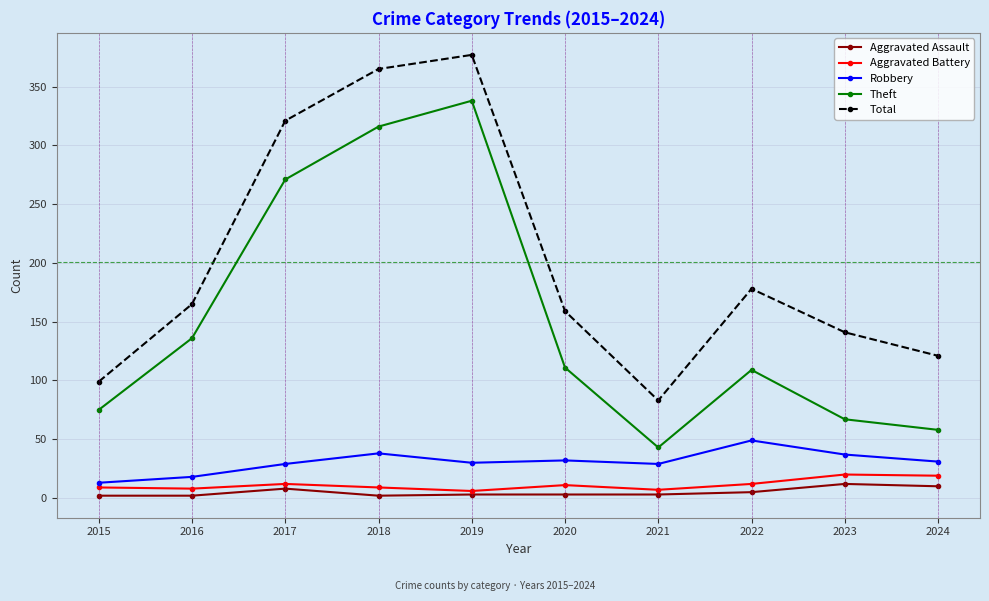

How many interior local peaks does the Theft series have?

2